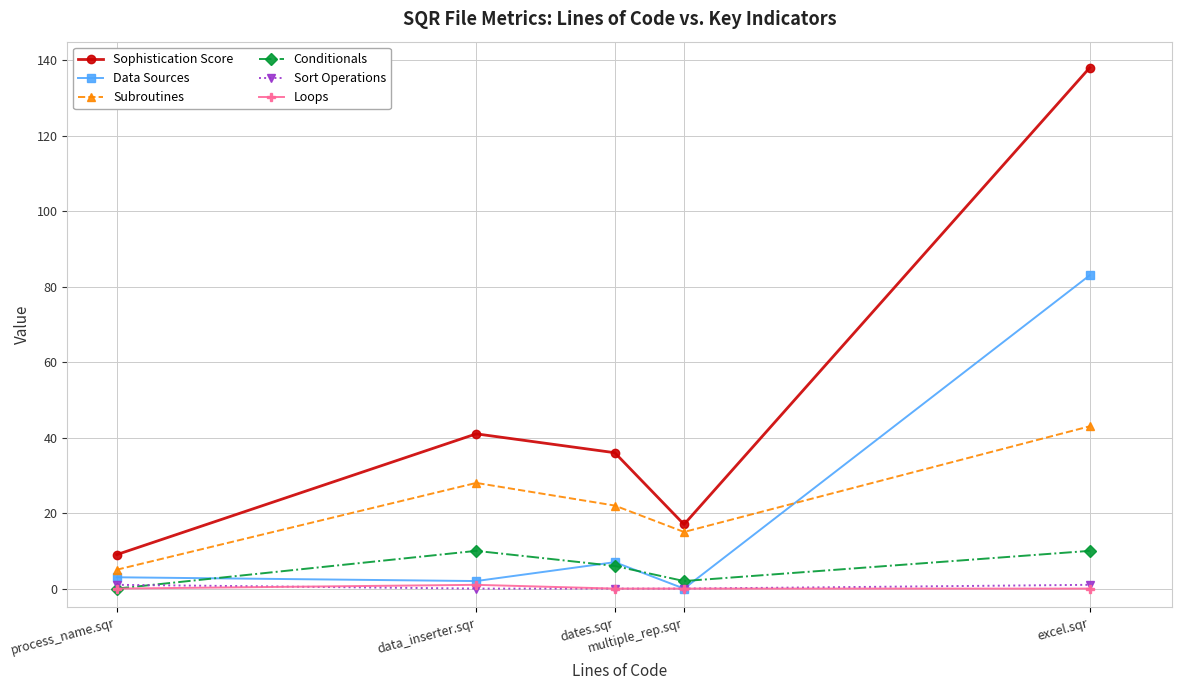

Which series has the largest total across all categories?

Sophistication Score